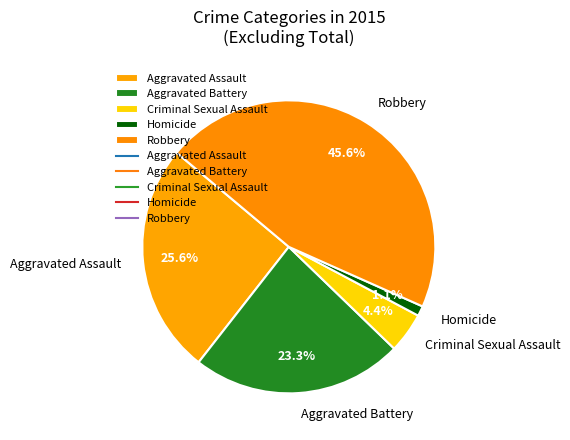

To the nearest percent, what percentage of the pie is Criminal Sexual Assault?

4%